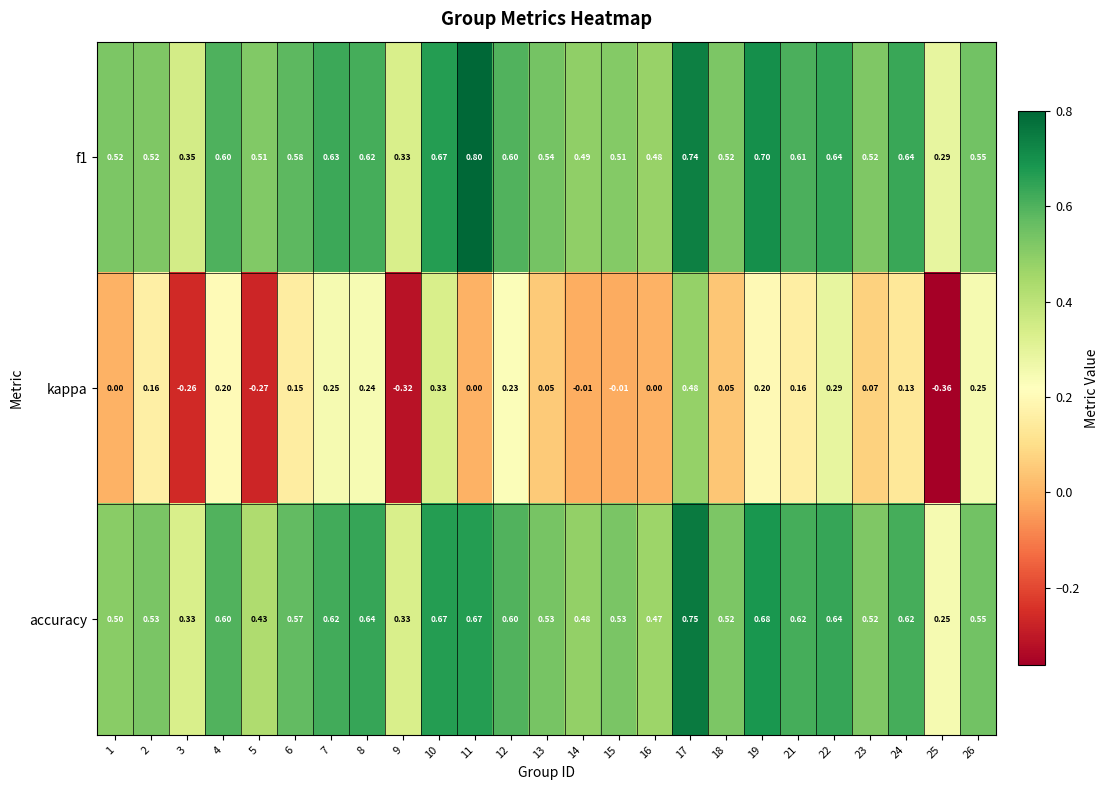

Which series has the largest range (max minus min)?

kappa